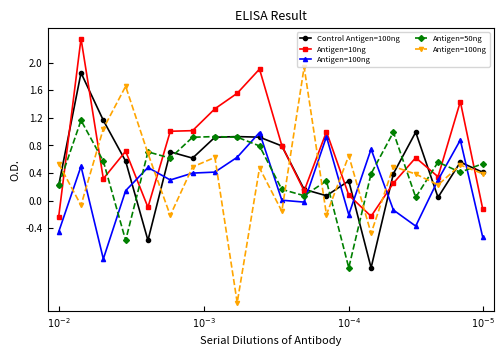

Does the chart display data point markers on the line(s)?

Yes